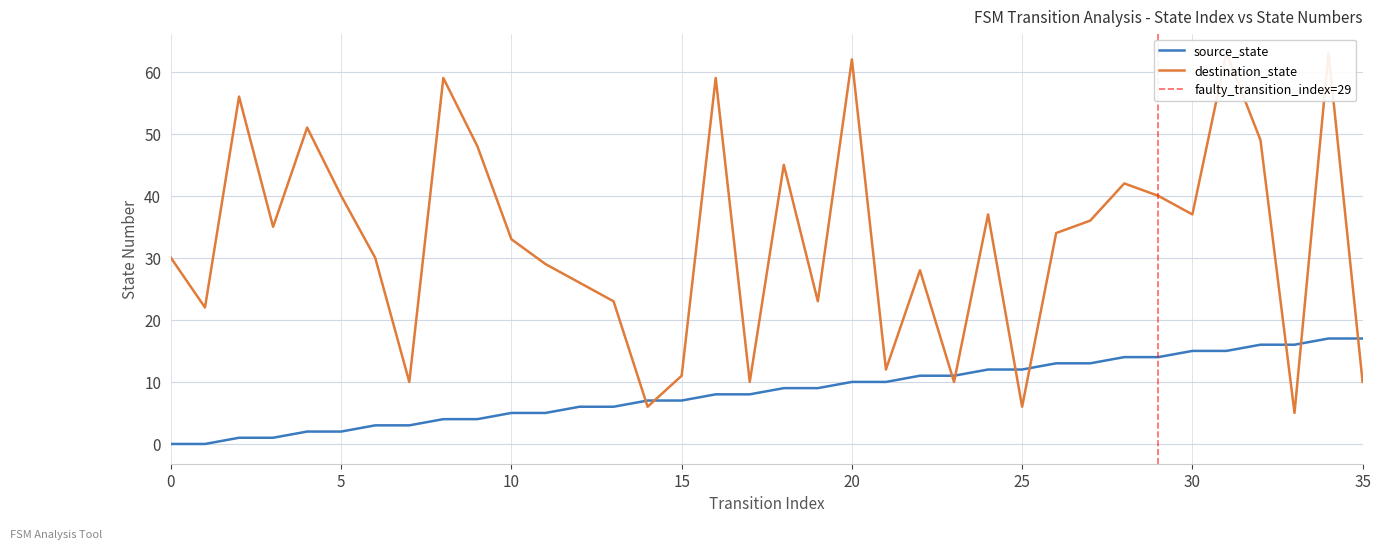

Rank the series by their average value, from lowest to highest.

source_state, destination_state